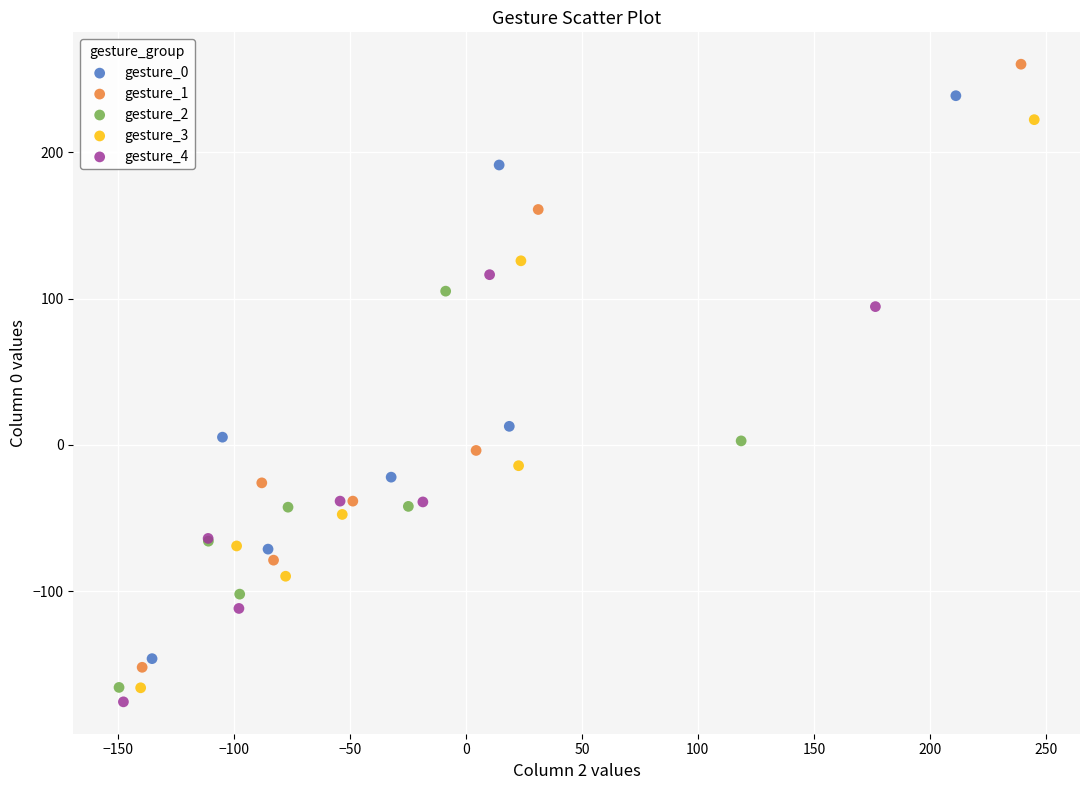

Which series has the widest spread of Y values?

gesture_1